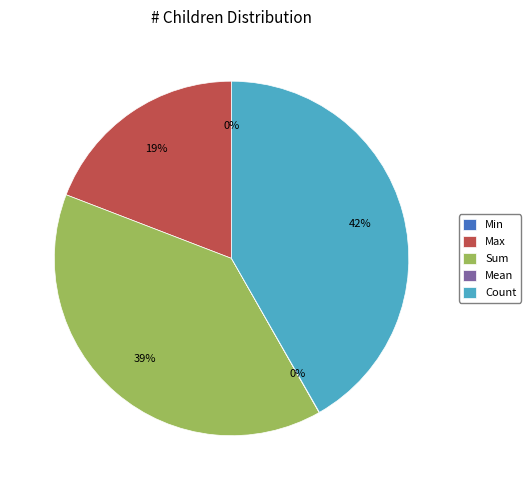

What is the largest slice in the pie chart?

Count